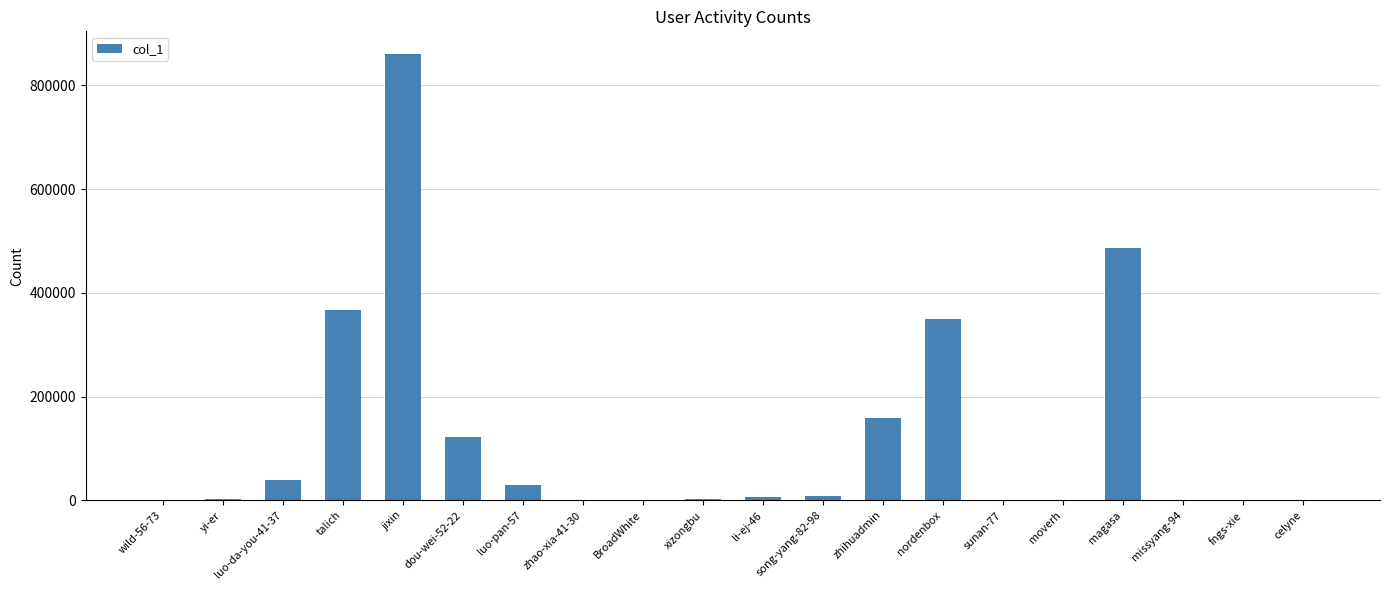

At which label does the data first exceed 7328?

luo-da-you-41-37